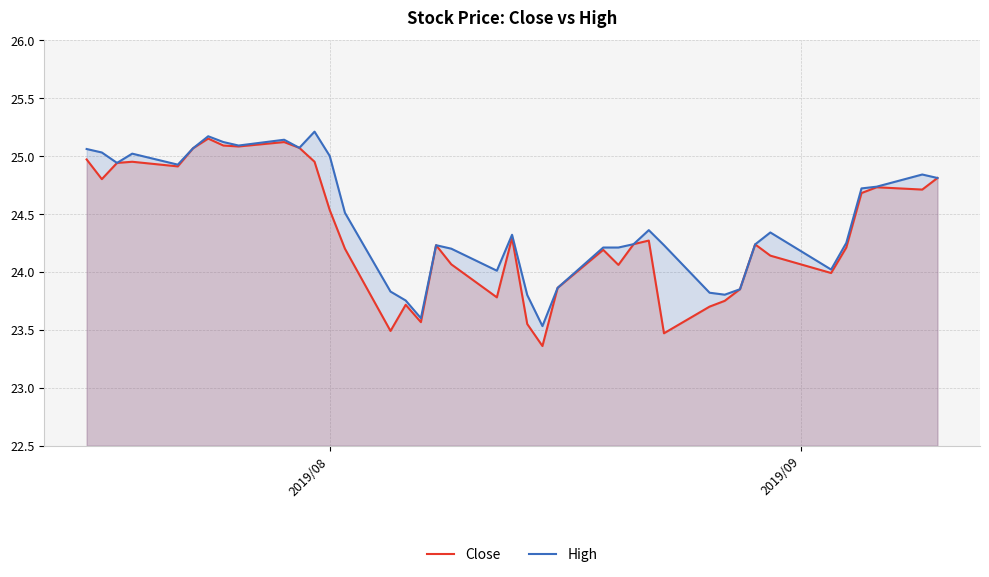

At how many categories does at least one series exceed 24?

31